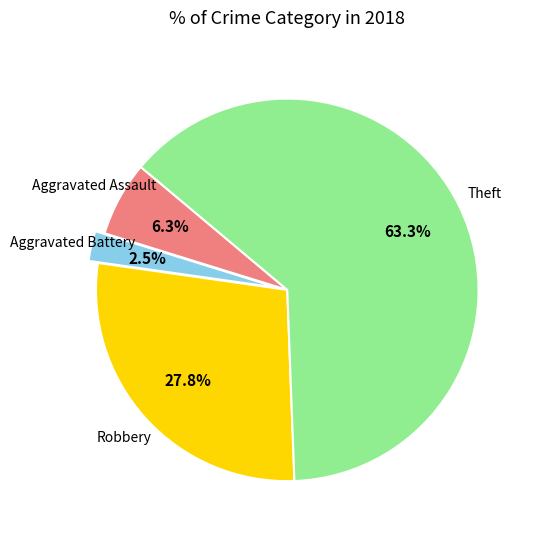

How many slices are in this pie chart?

4